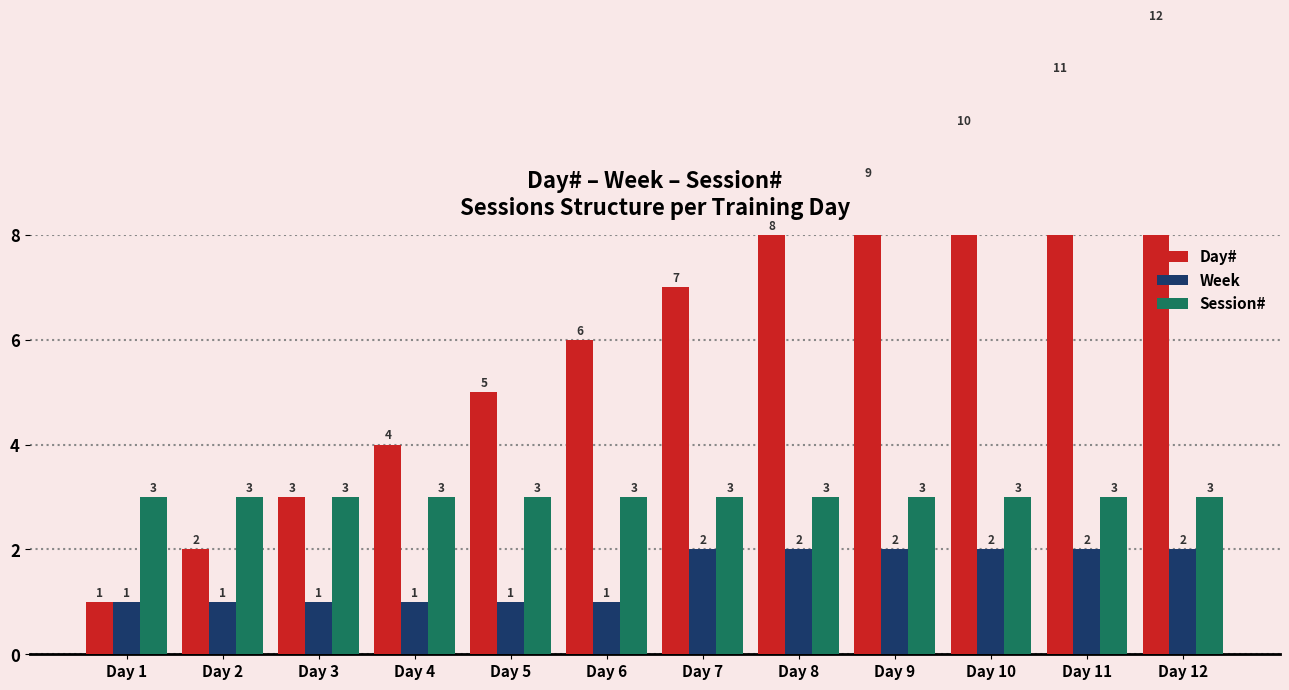

At Day 3, list the series in order from largest to smallest.

Day#, Session#, Week